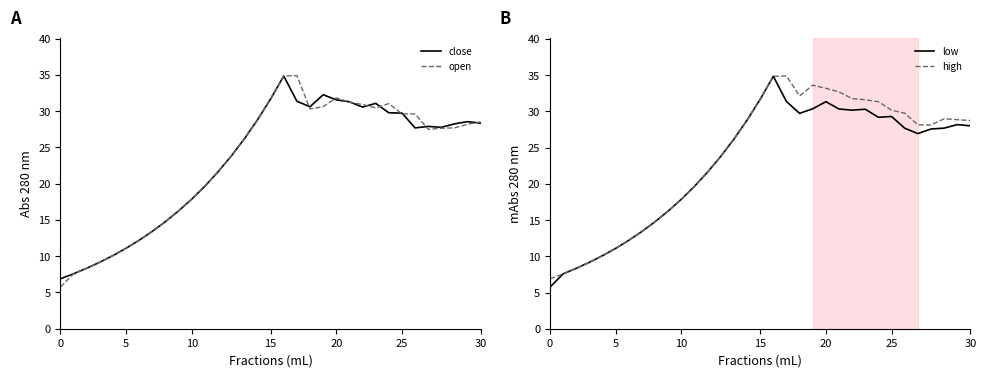

True or false: open has a value of 44.1 at 19.

False